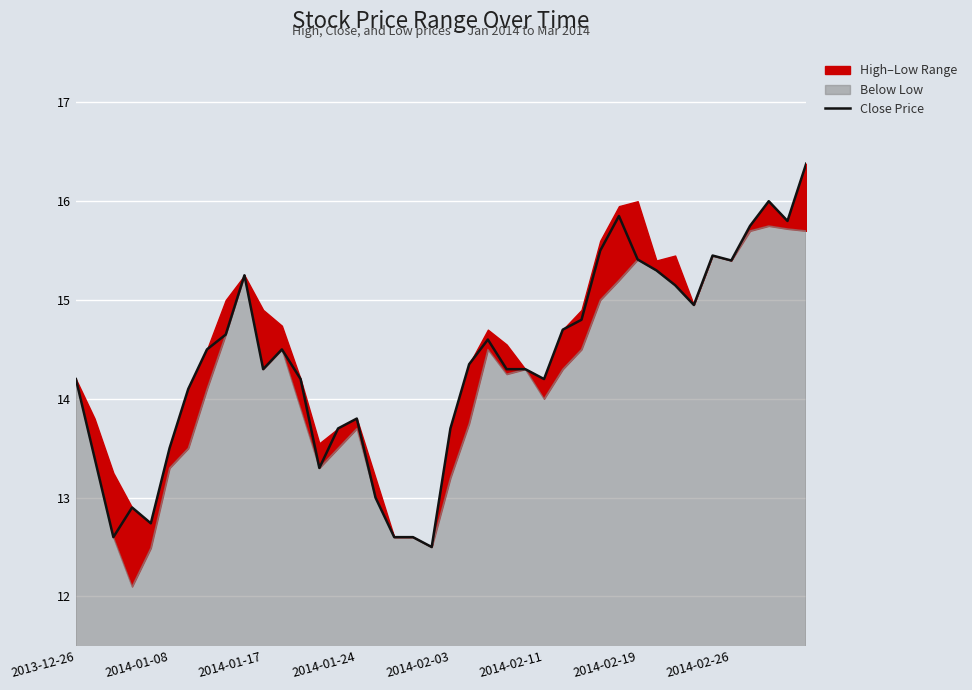

What position from the left is 38?

39